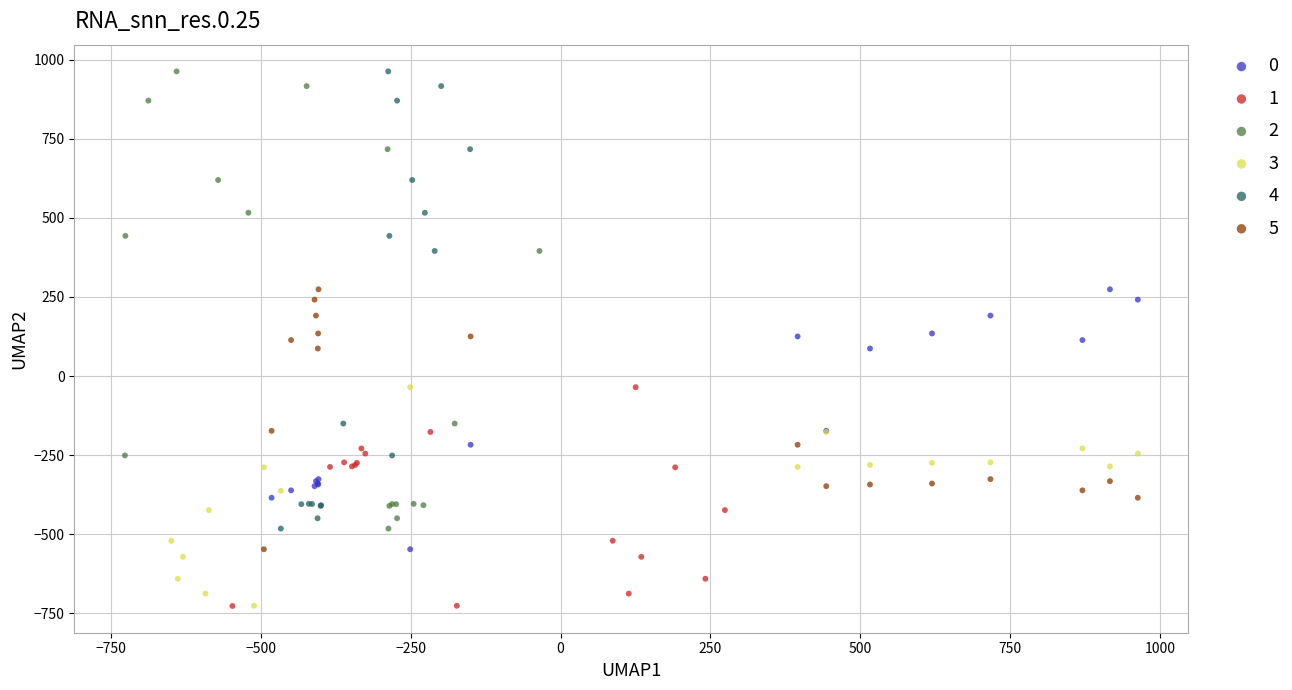

What are all the series names shown in the legend?

0, 1, 2, 3, 4, 5